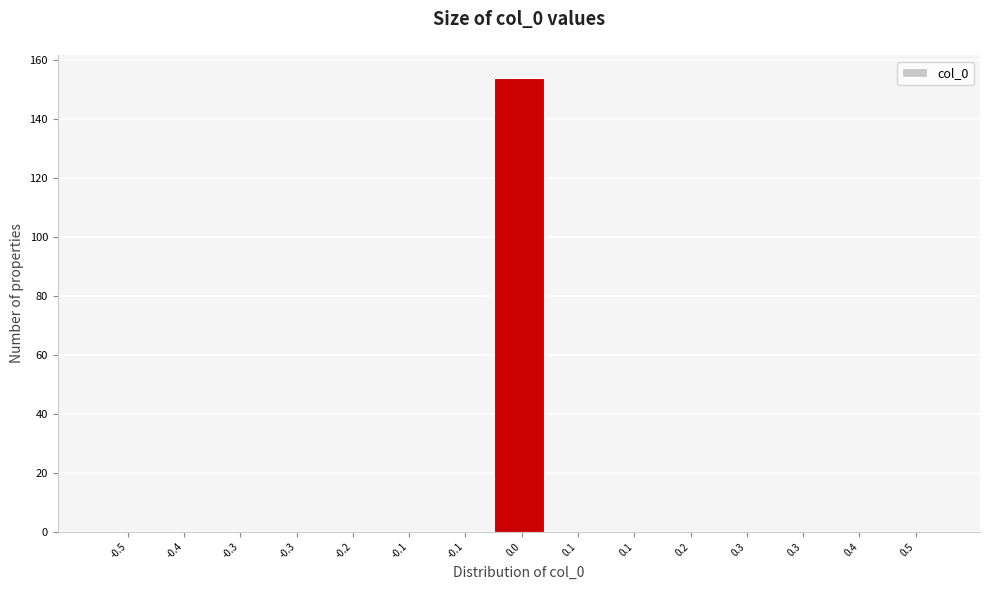

Are the bars horizontal?

No